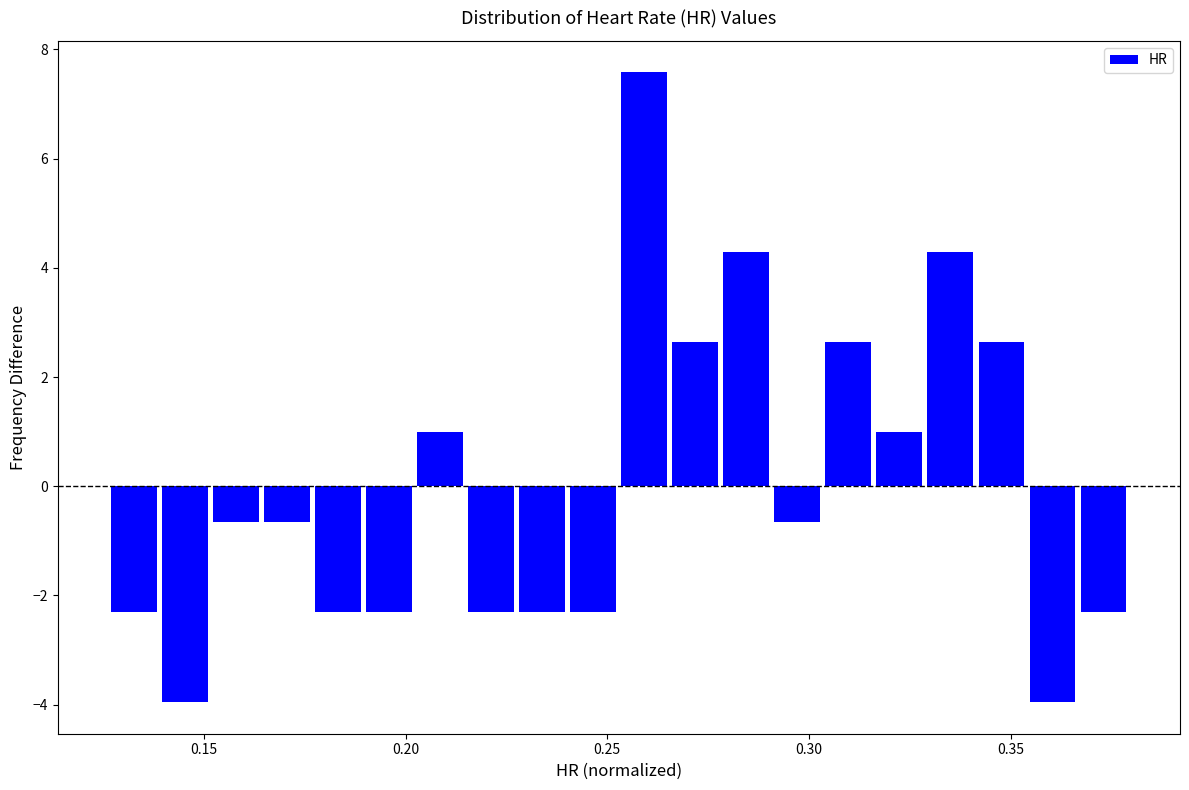

Around what value on the x-axis is the tallest bar? Give the approximate position of its centre, as read against the axis.

0.260